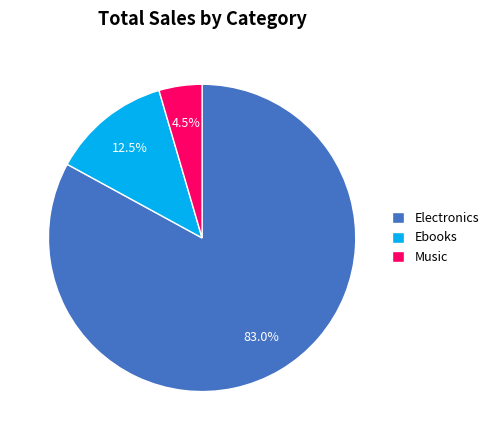

Which slice is the smallest?

Music